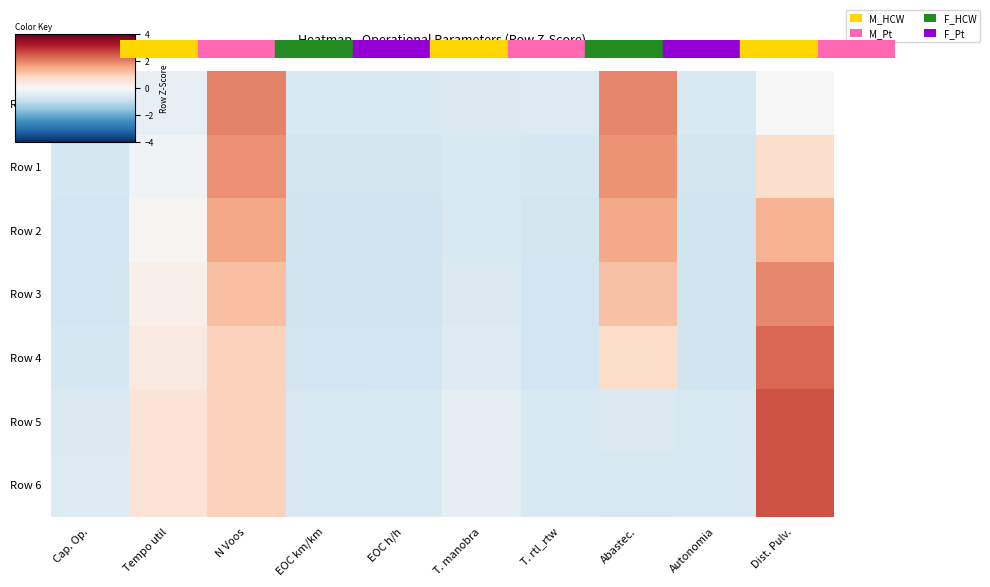

What is the spread (max minus min) of values at T. manobra?

0.3